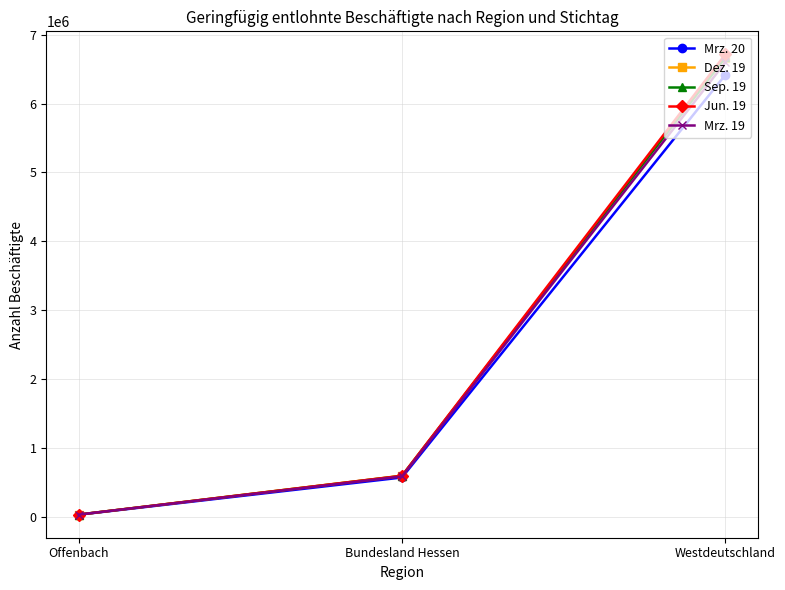

List the labels in order of Jun. 19 value, smallest first.

Offenbach, Bundesland Hessen, Westdeutschland